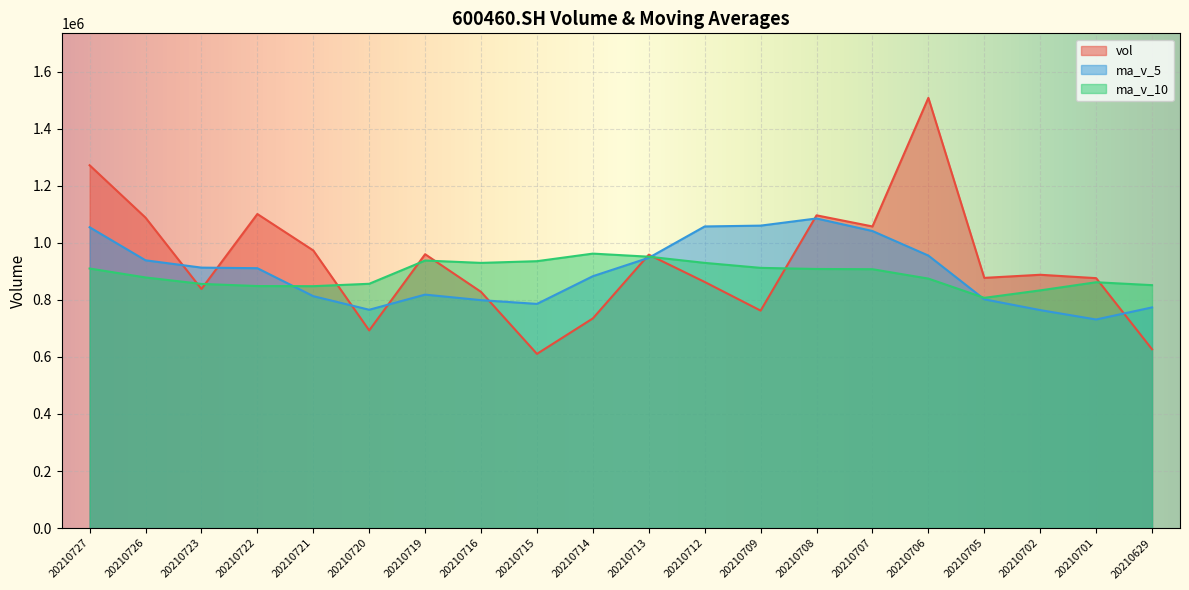

At which category is the sum across all series the highest?

20210706